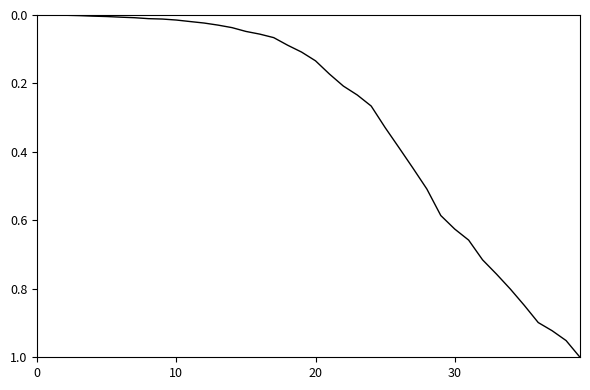

Is this an area chart (filled region under the line)?

No